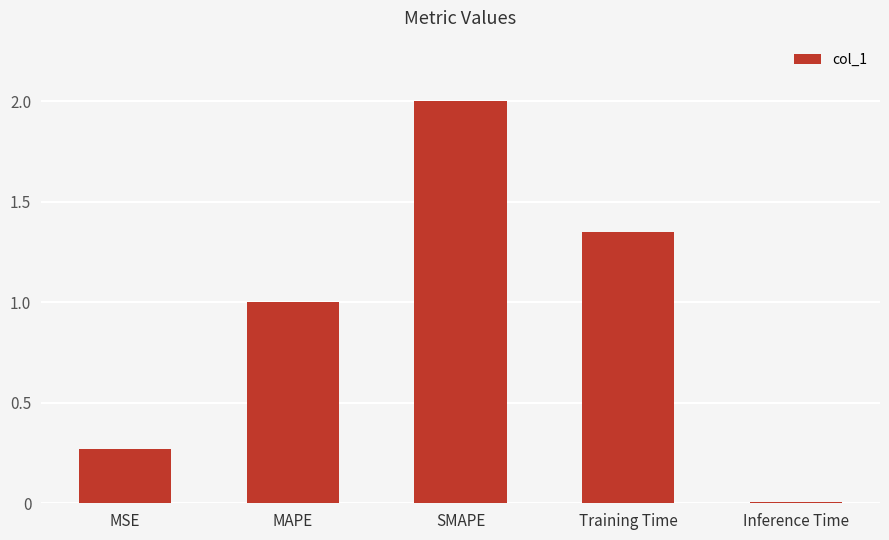

The value at MAPE is 1.5. True or false?

False